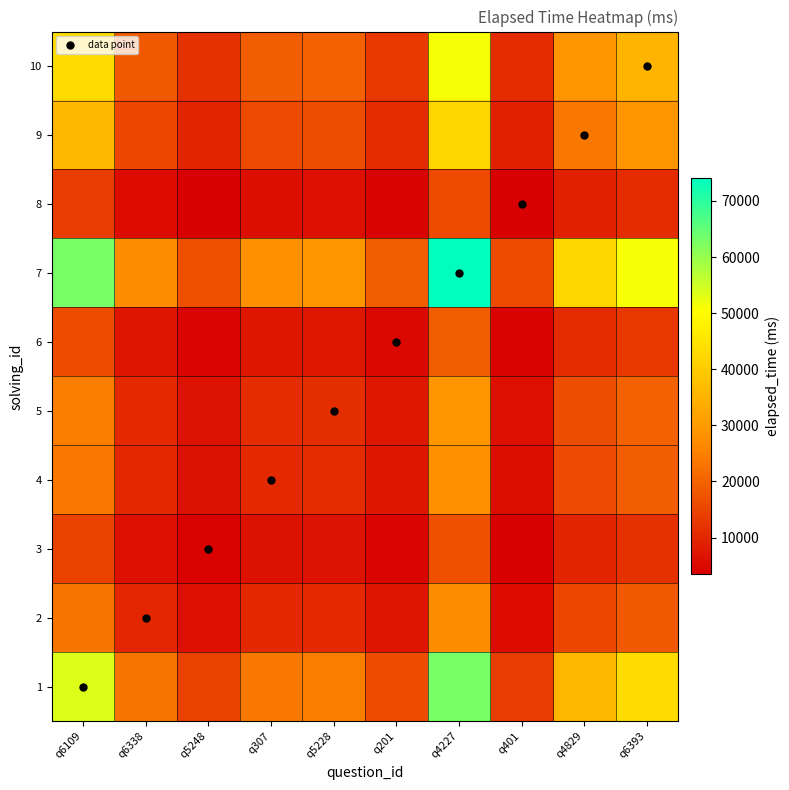

At which category is the sum across all series the highest?

q4227